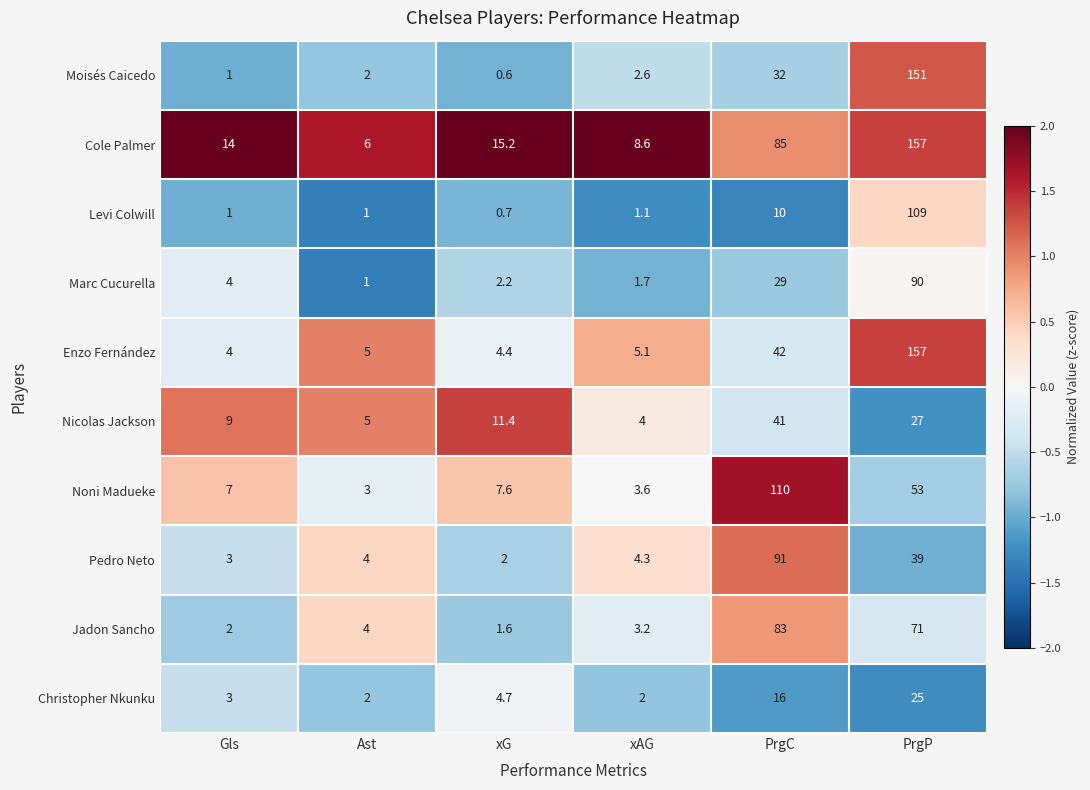

At which label is Marc Cucurella closest to 45?

PrgC